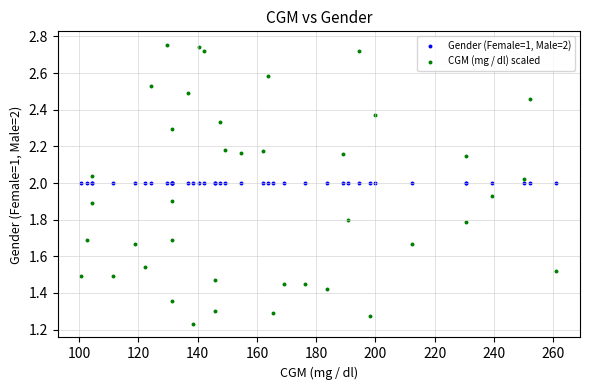

Which series reaches the minimum Y coordinate?

CGM (mg / dl) scaled